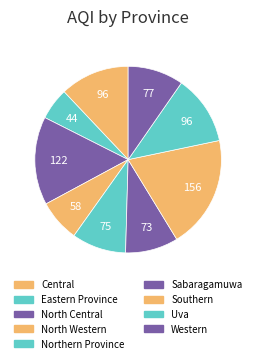

Count the number of slices in the pie.

9